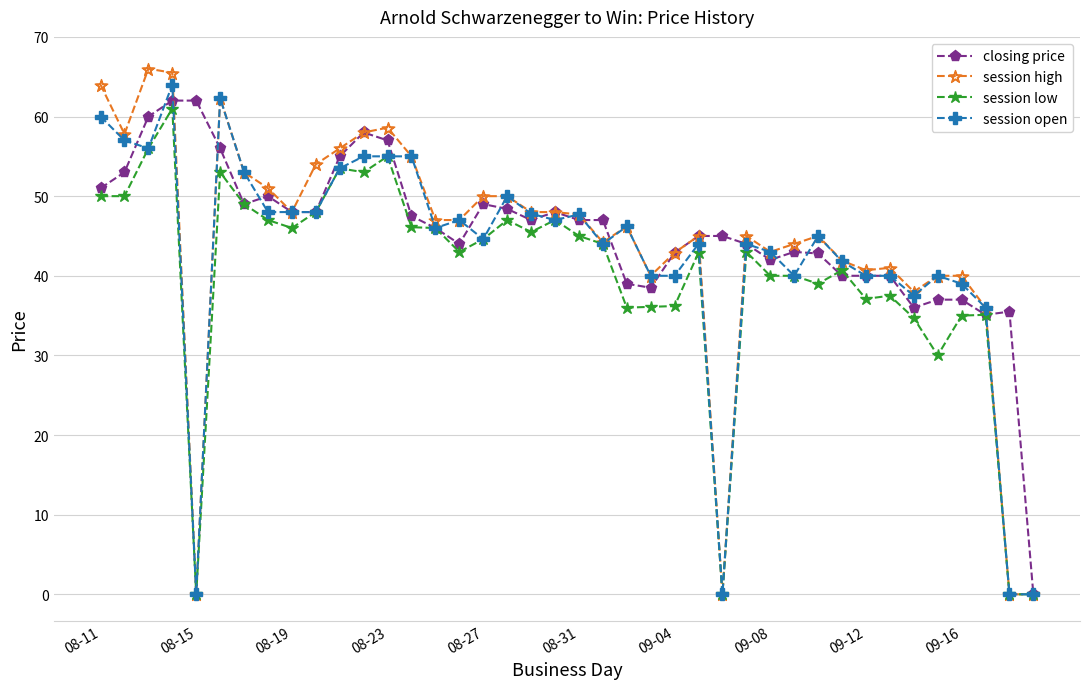

What is the difference between the maximum and second lowest values in the session low series?

61.0